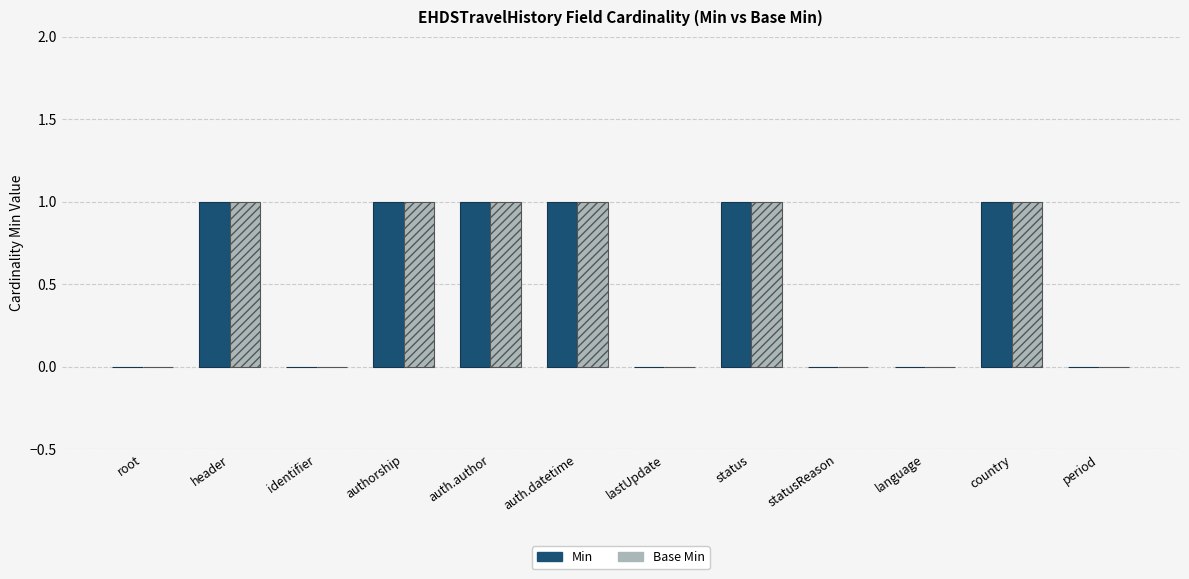

What is the sum of all Min values?

6